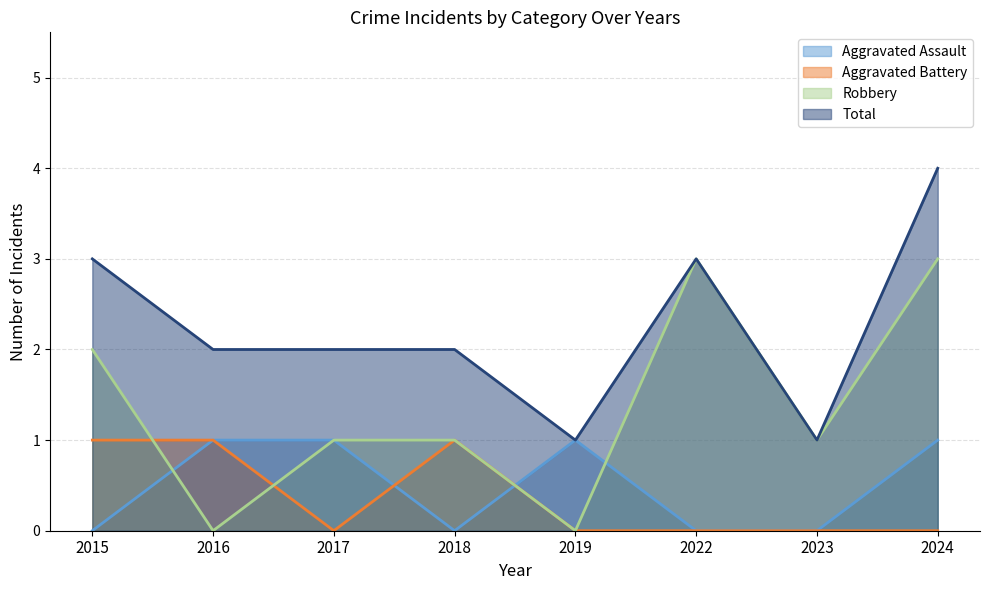

List the series in order of their peak value, lowest first.

Aggravated Assault, Aggravated Battery, Robbery, Total